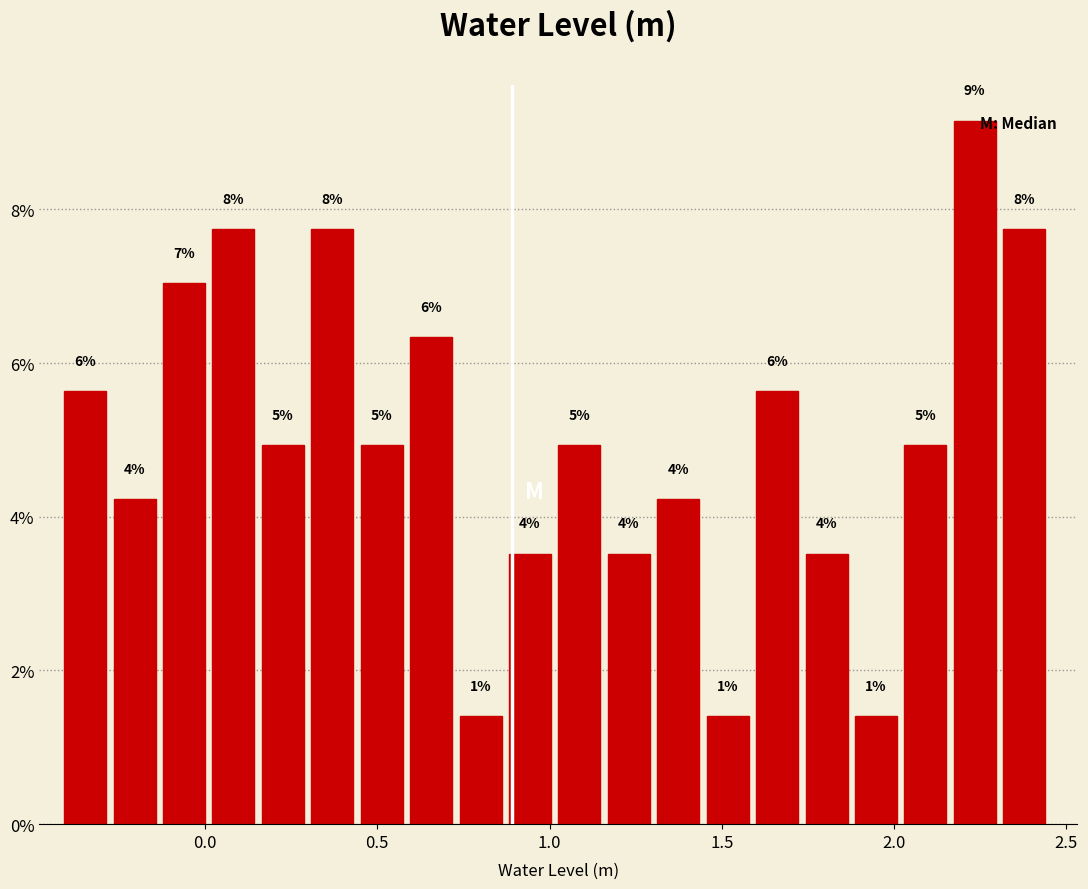

Read against the x-axis, roughly where is the centre of the tallest bar?

2.25